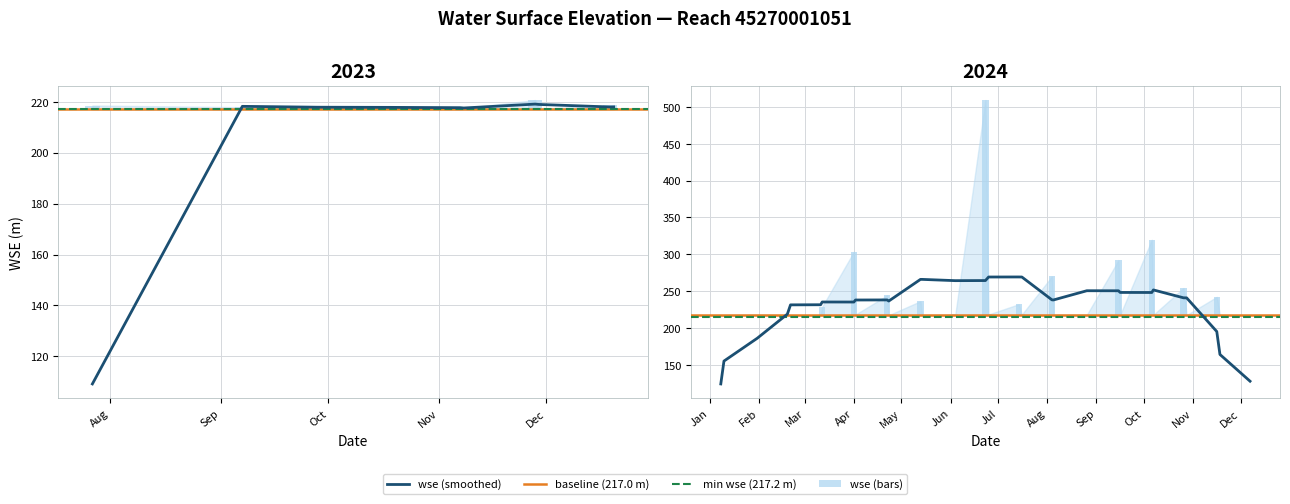

Approximately how many times larger is the value at 3 compared to 25?

1.0